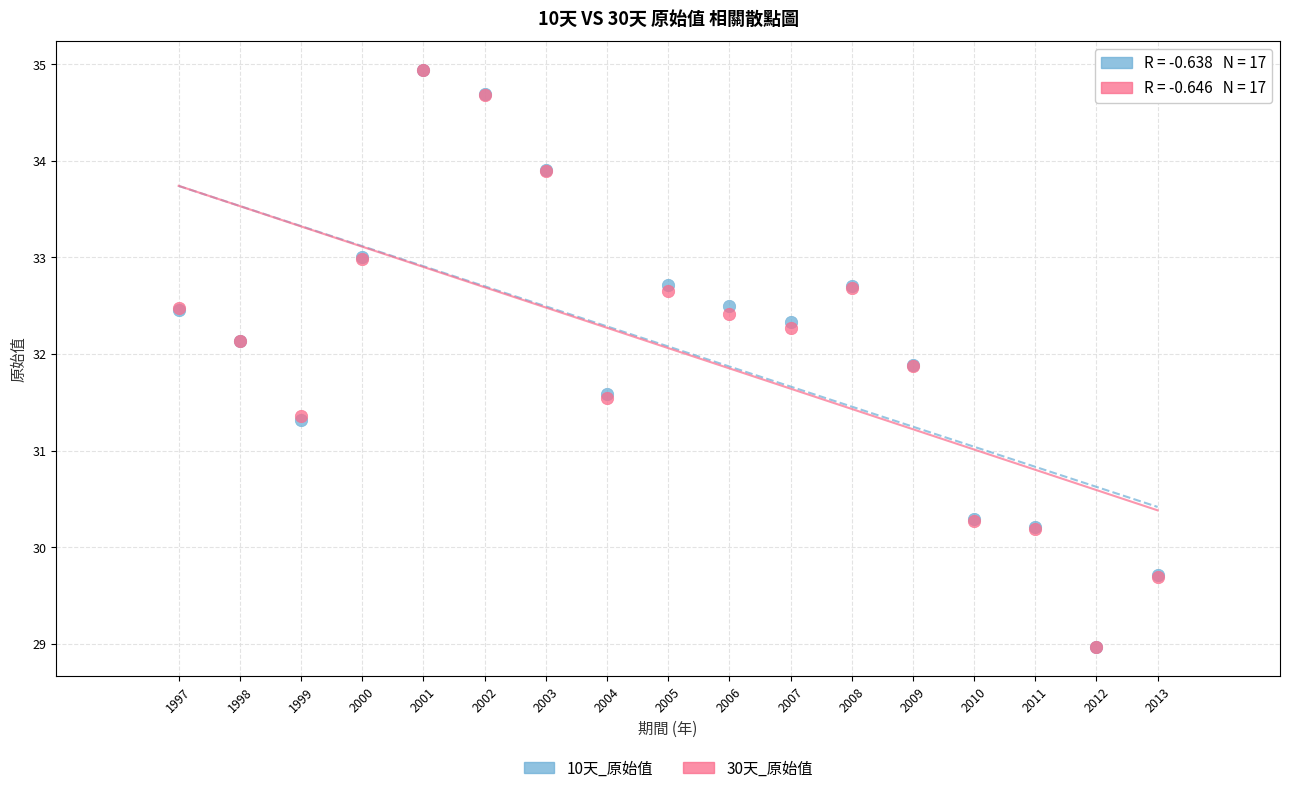

Which series has the largest Y range (max minus min)?

30天_原始值